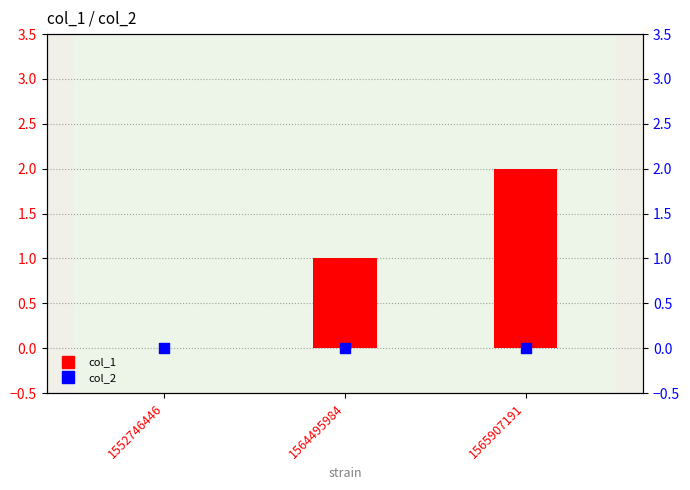

Which series has the largest Y range (max minus min)?

col_1